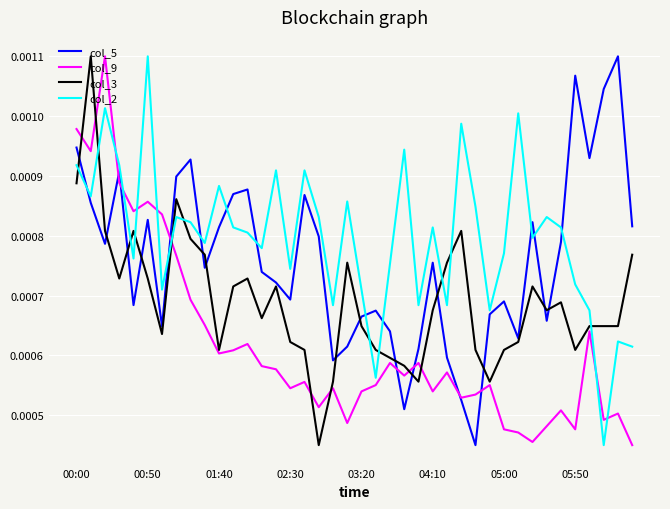

Rank the series by their average value, from lowest to highest.

col_9, col_3, col_5, col_2